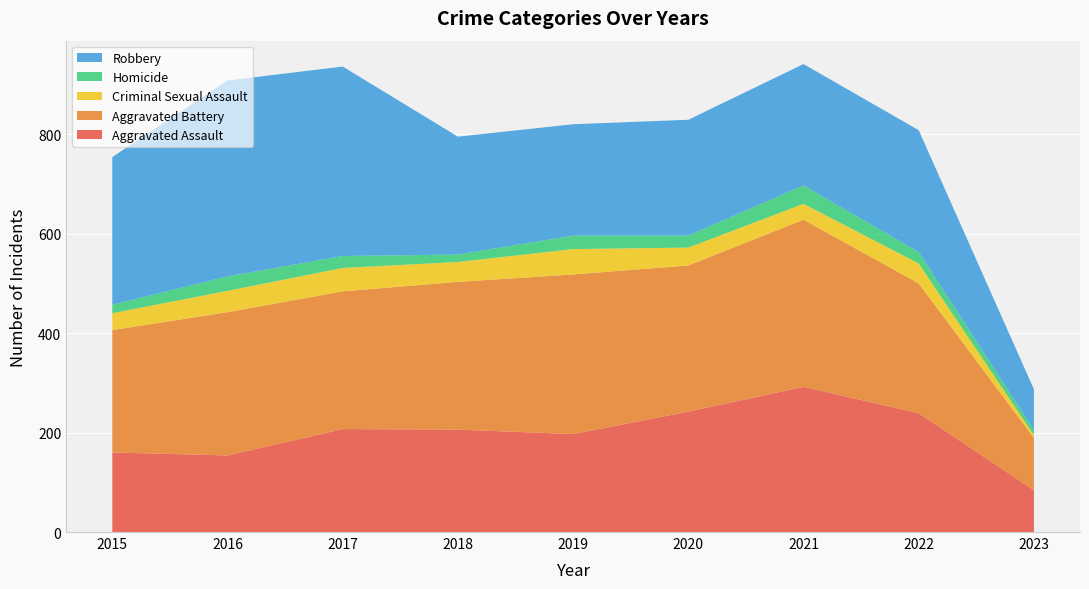

Reading left to right, what are all the values shown in this chart?

Aggravated Assault: 160	154	207	206	197	242	292	239	84
Aggravated Battery: 246	288	277	297	321	294	336	261	105
Criminal Sexual Assault: 34	43	47	40	51	36	32	40	6
Homicide: 17	29	24	15	27	24	37	23	10
Robbery: 297	394	381	237	224	233	244	245	82